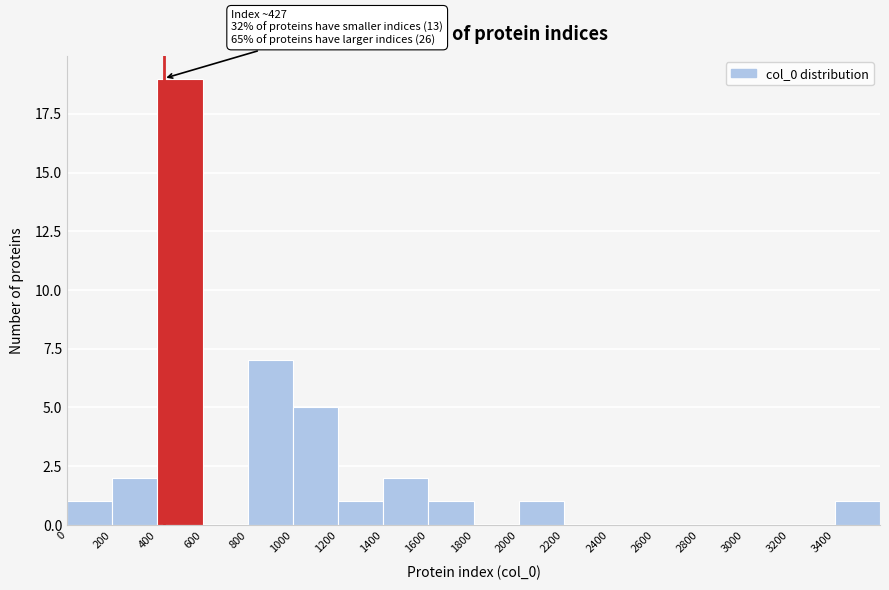

Which range on the x-axis has the tallest bar?

400 to 600